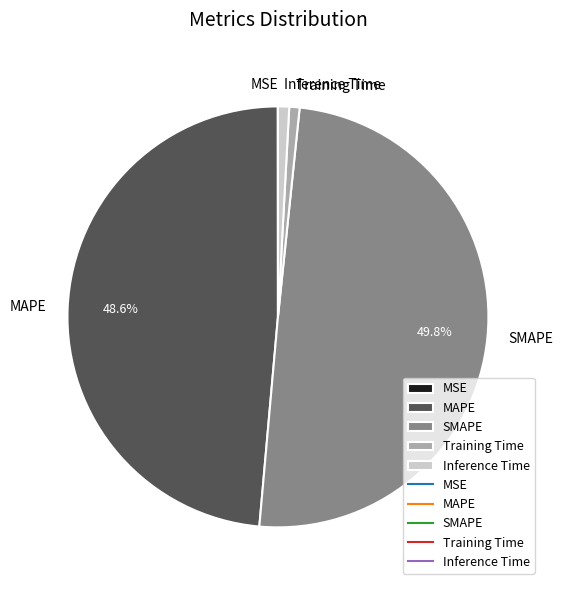

Which has a higher value, SMAPE or MAPE?

SMAPE